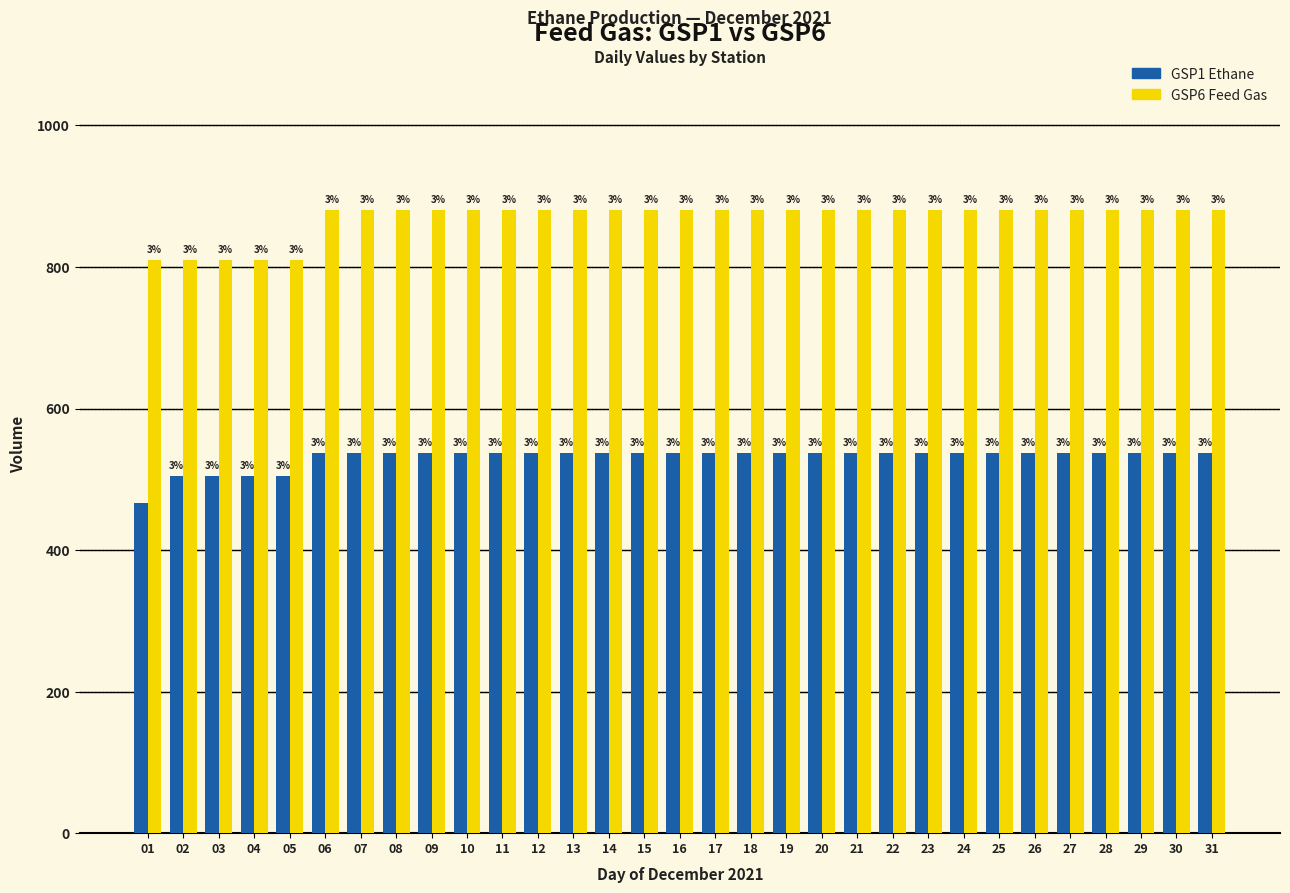

What is the difference between the highest and lowest values at 18?

343.3